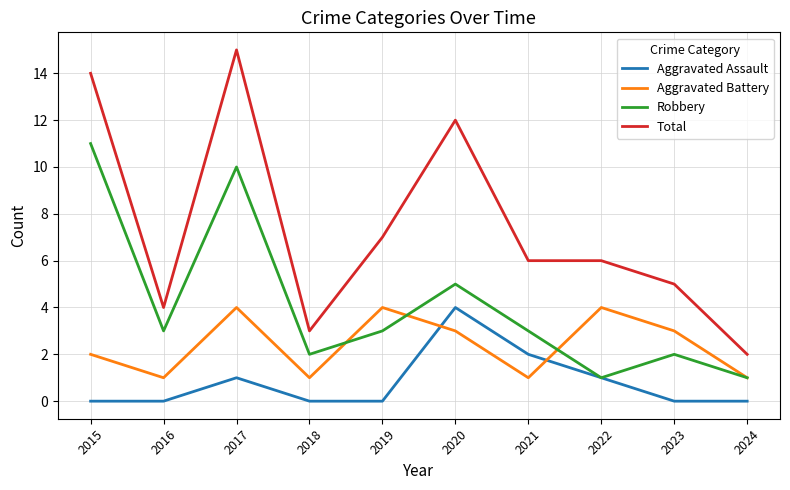

The Total series shows 9 at 2023. True or false?

False